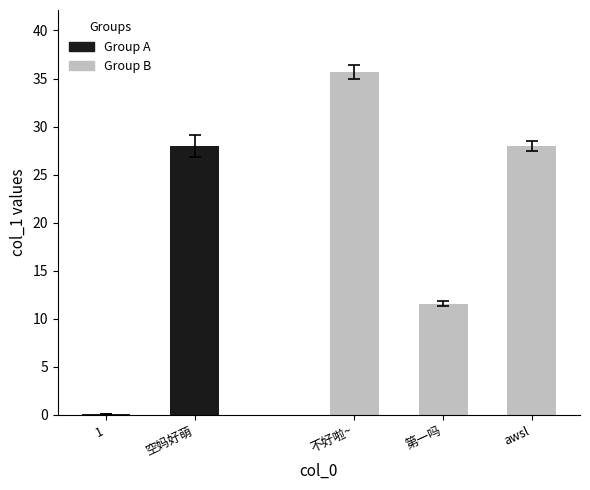

Rank the categories by value from highest to lowest.

不好啦~, 啊～空妈好萌❤️(´∀｀*), awsl, 我是第一吗？, 1